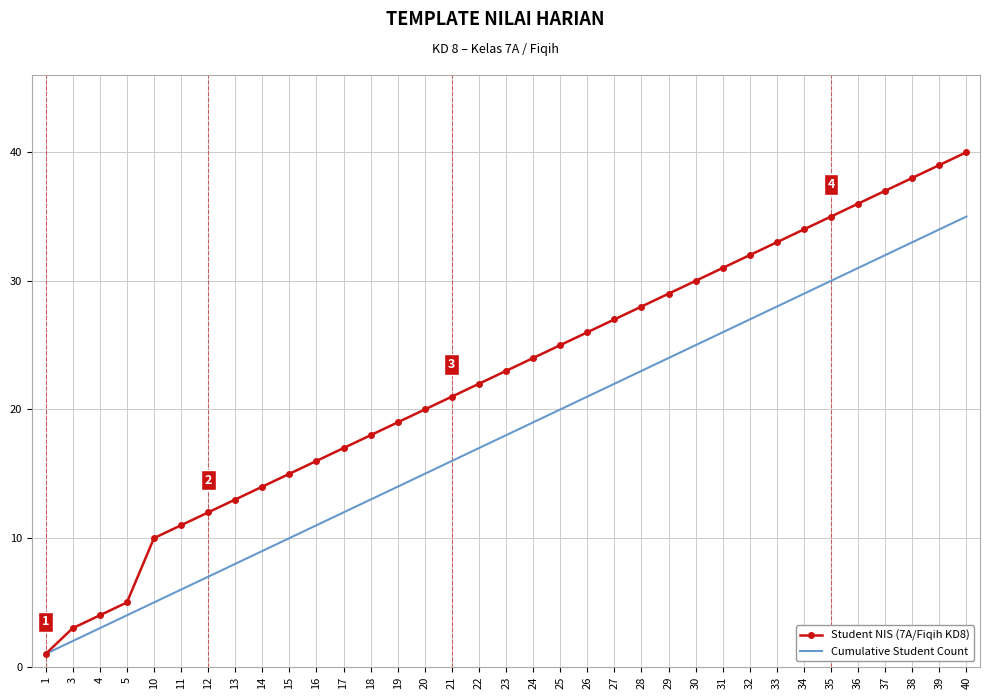

Which category has the lowest value across all series?

1